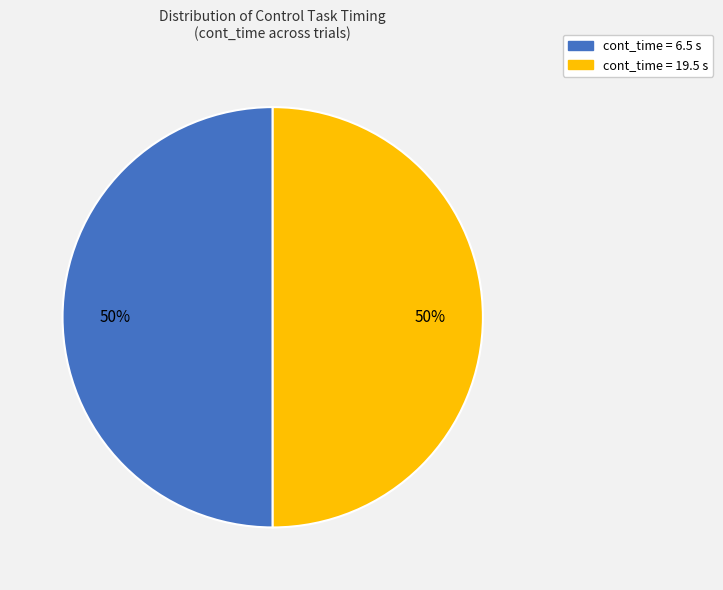

What percentage is the cont_time = 6.5 s slice, to the nearest percent?

50%